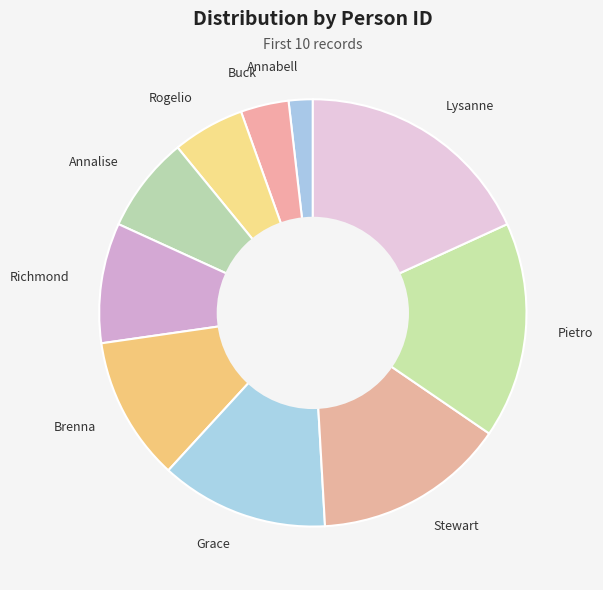

Combined, do Annabell and Buck account for over 50%?

No